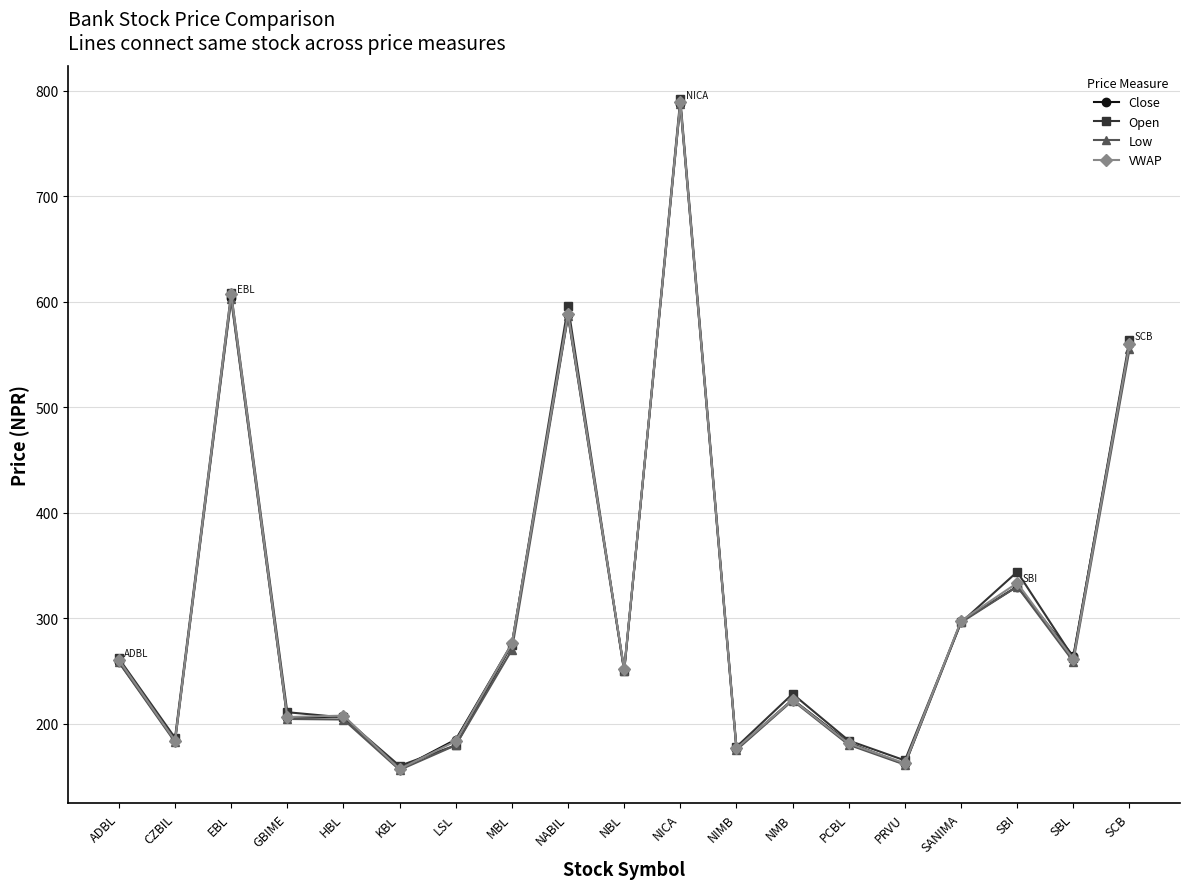

Where is Close nearest to the value 472?

SCB